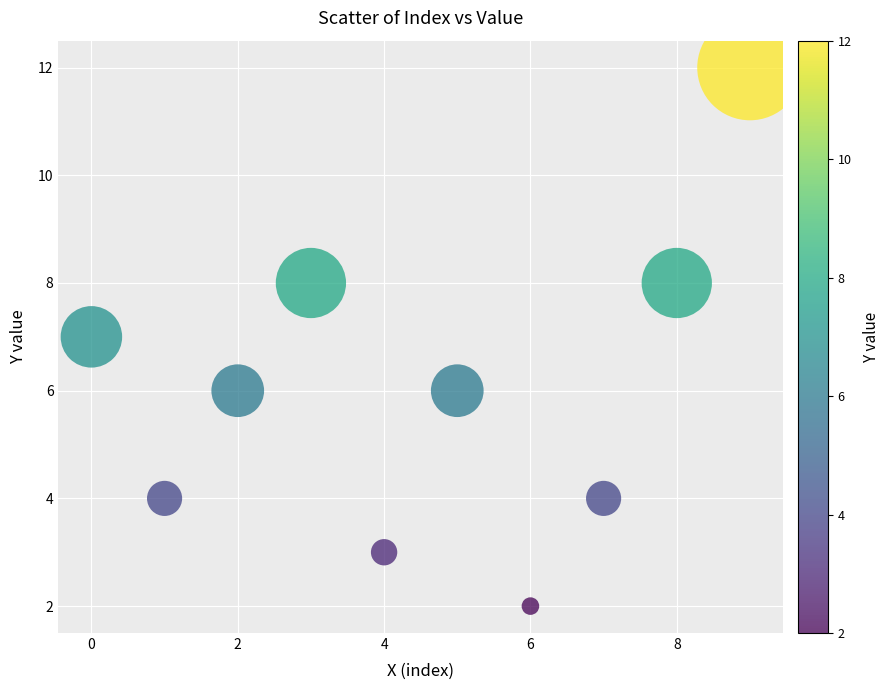

What is the average Y value?

6